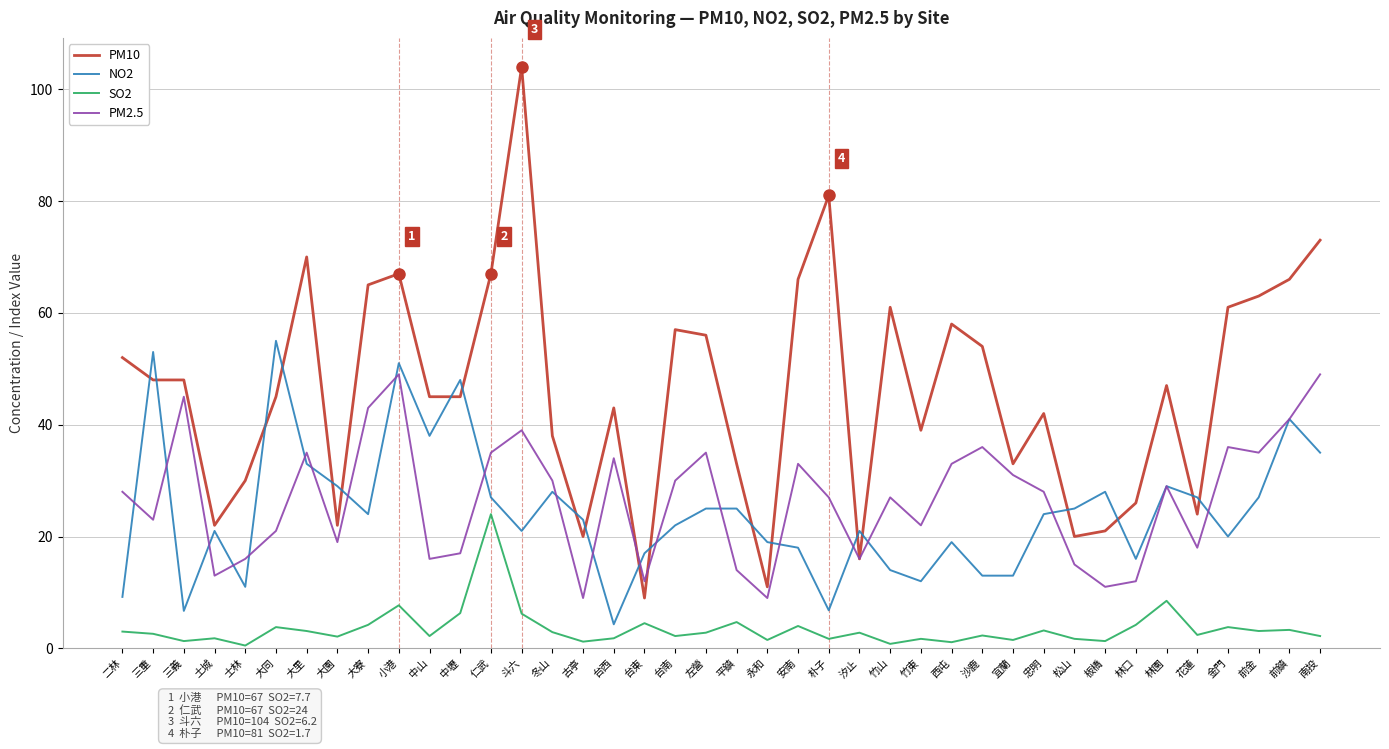

What position from the left is 台南?

19